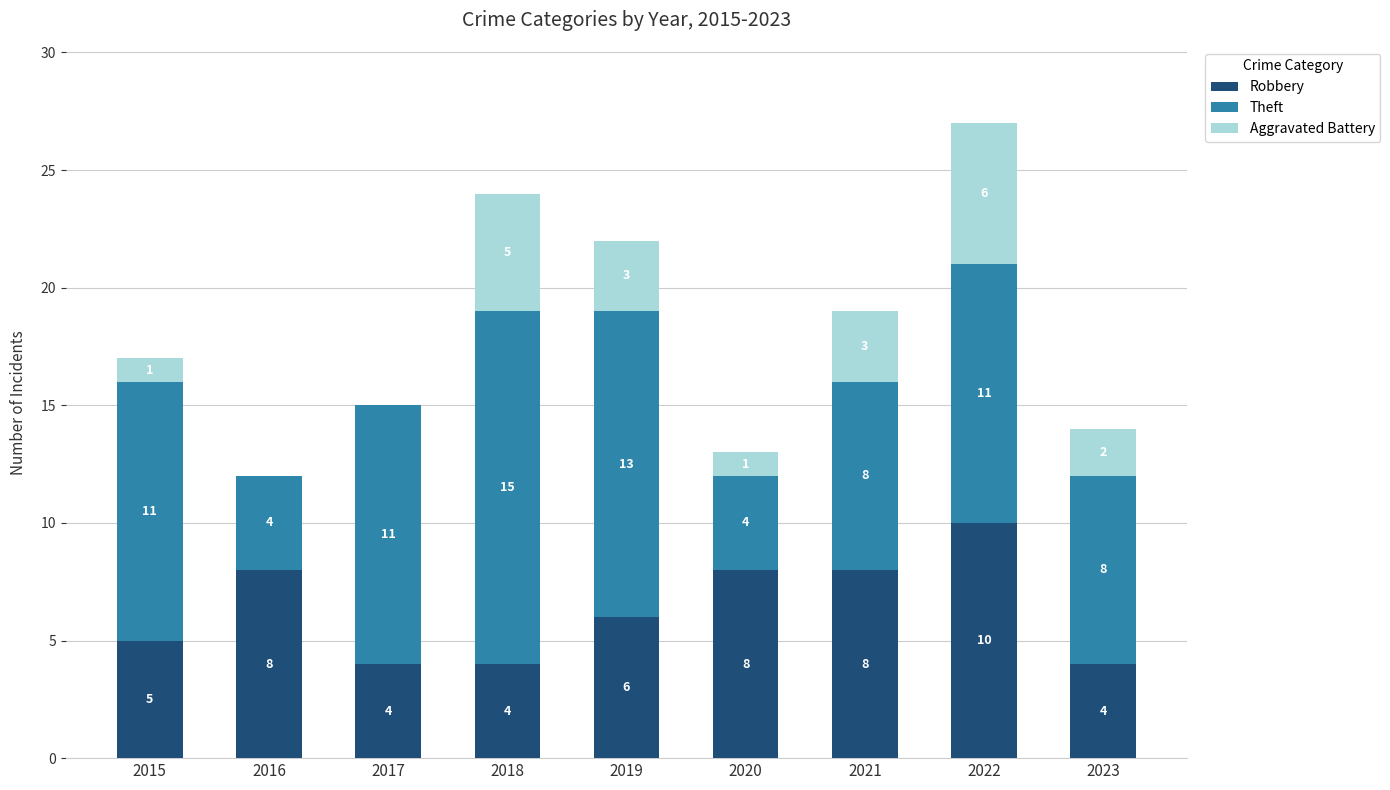

What value does the Robbery series have at 2019?

6